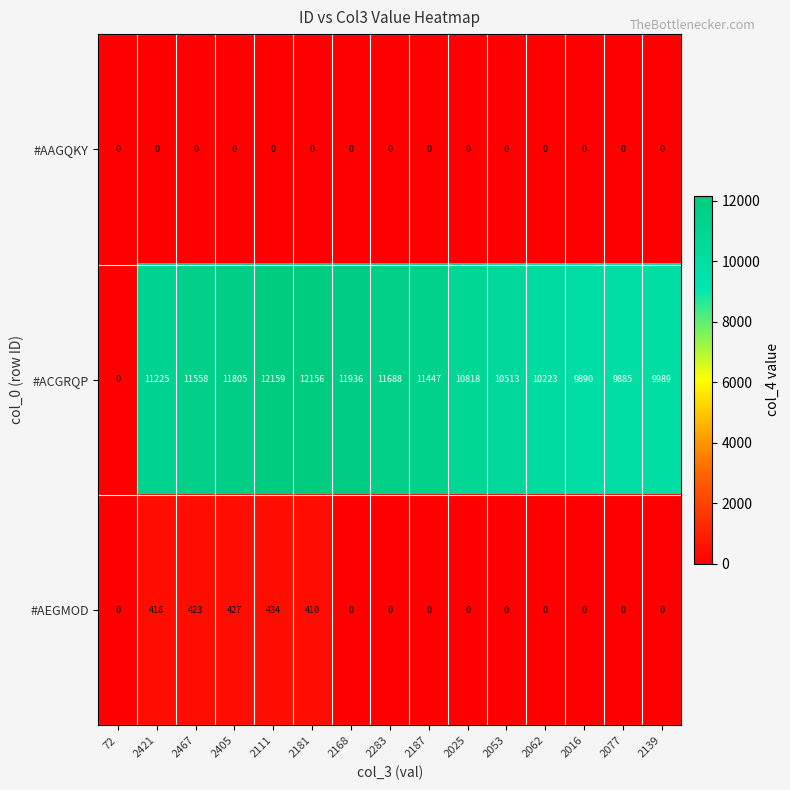

Which series changed the most between 2405 and 2077?

#ACGRQP